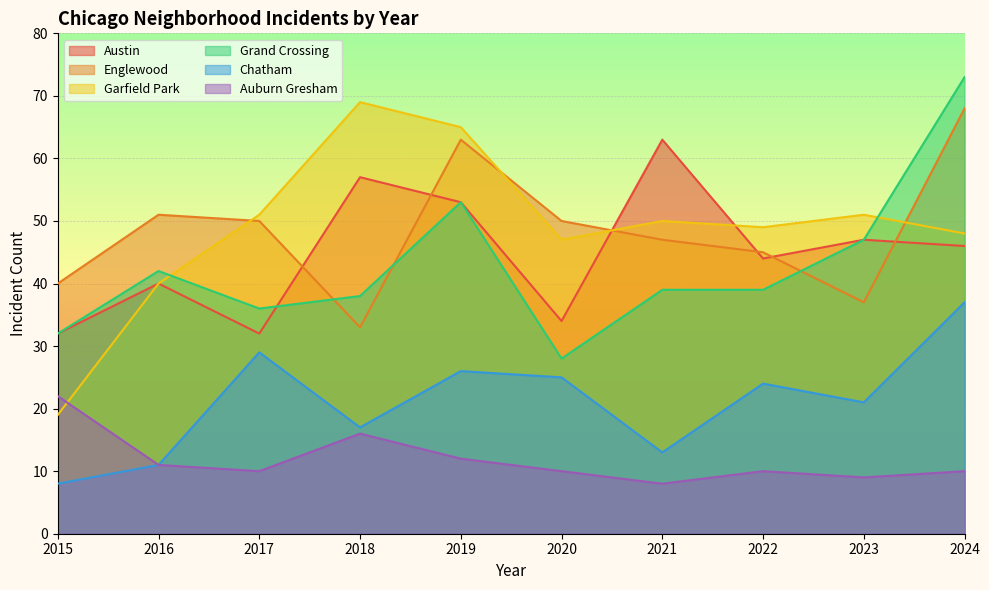

Which series changed the most between 2016 and 2023?

Englewood